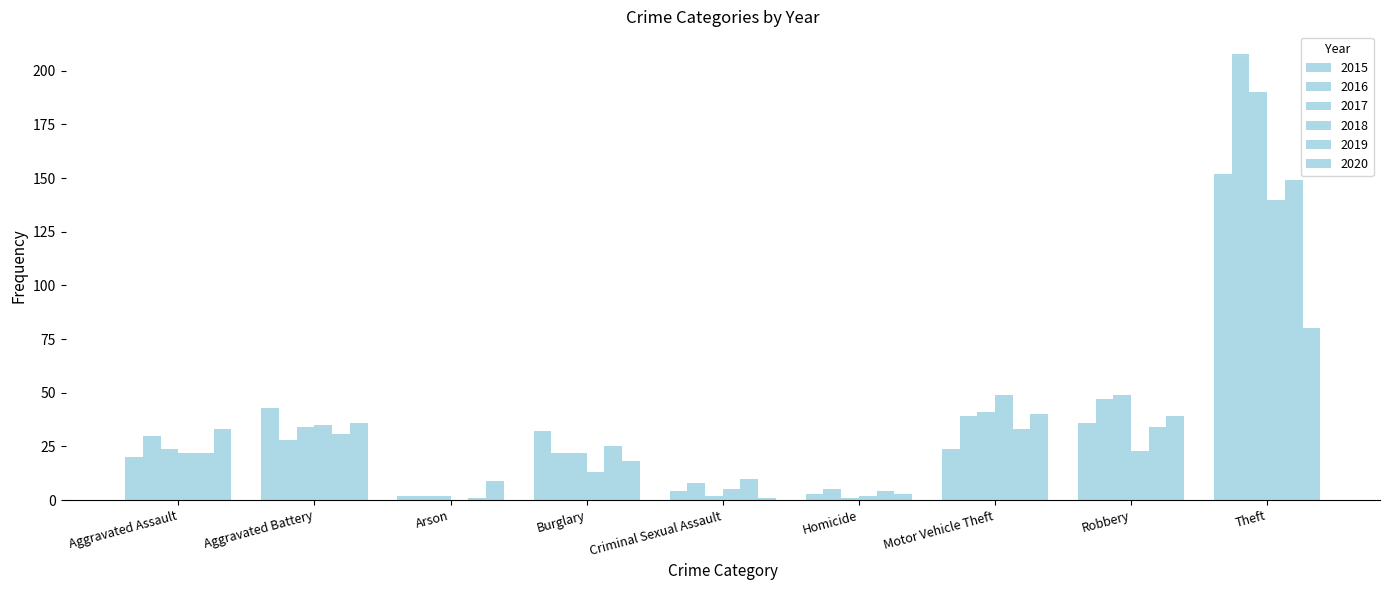

How many series are shown in this chart?

6